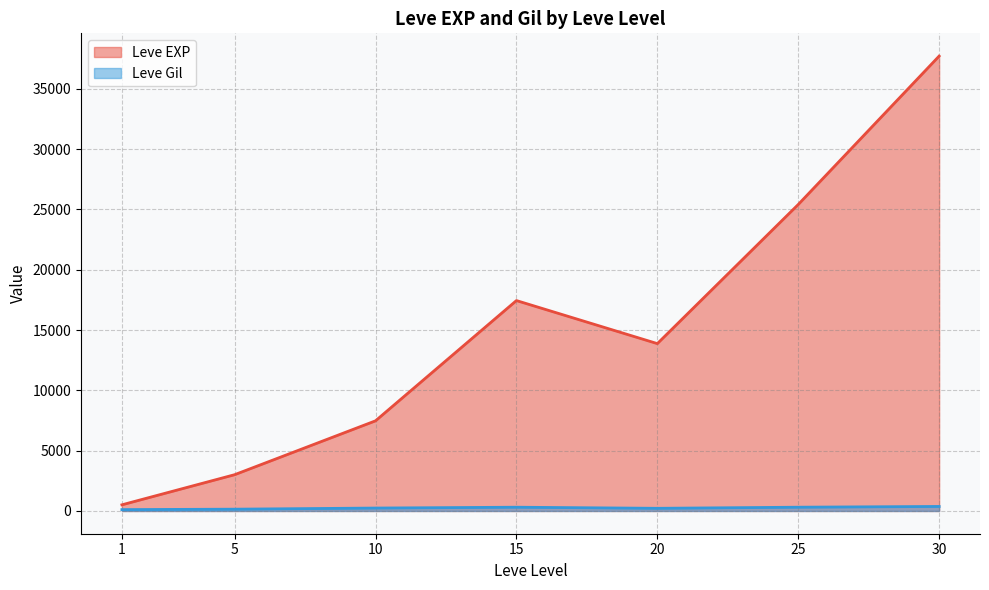

After their last crossing, which series has the higher values: Leve Gil or Leve EXP?

Leve EXP